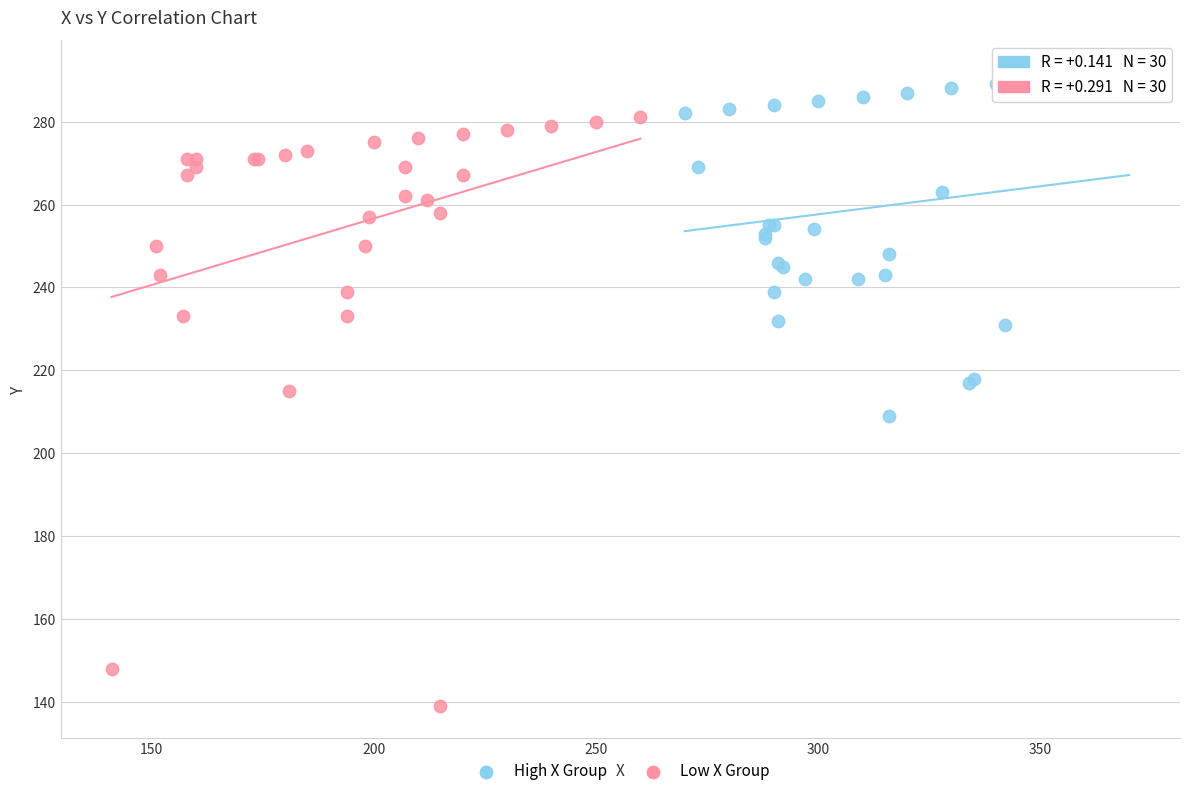

What are all the series names shown in the legend?

High X Group, Low X Group